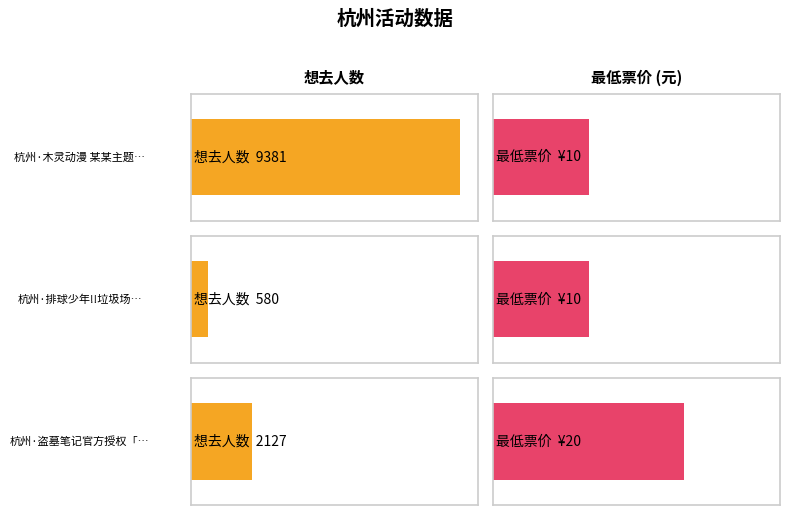

Rank the categories by value from lowest to highest.

杭州·排球少年!!垃圾场决战 主题咖啡厅, 杭州·盗墓笔记官方授权「四季同书」主题店, 杭州·木灵动漫 某某主题餐厅